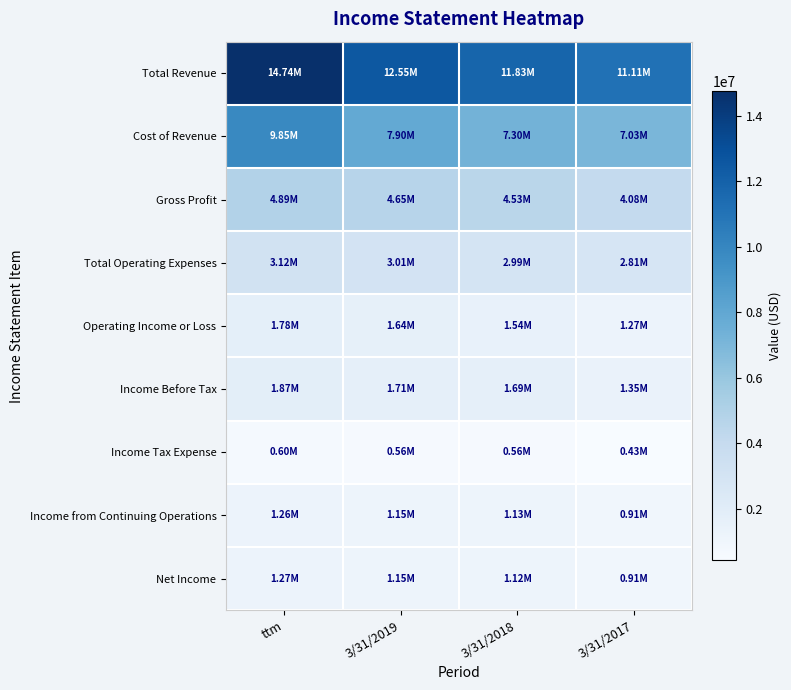

At how many categories does at least one series exceed 10880006?

4